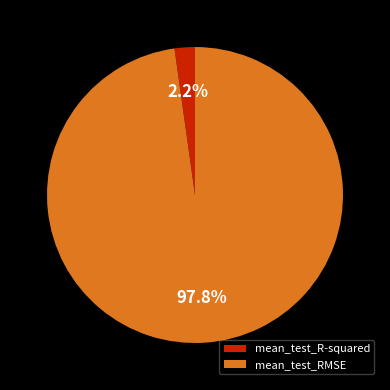

Which slice is the smallest?

mean_test_R-squared